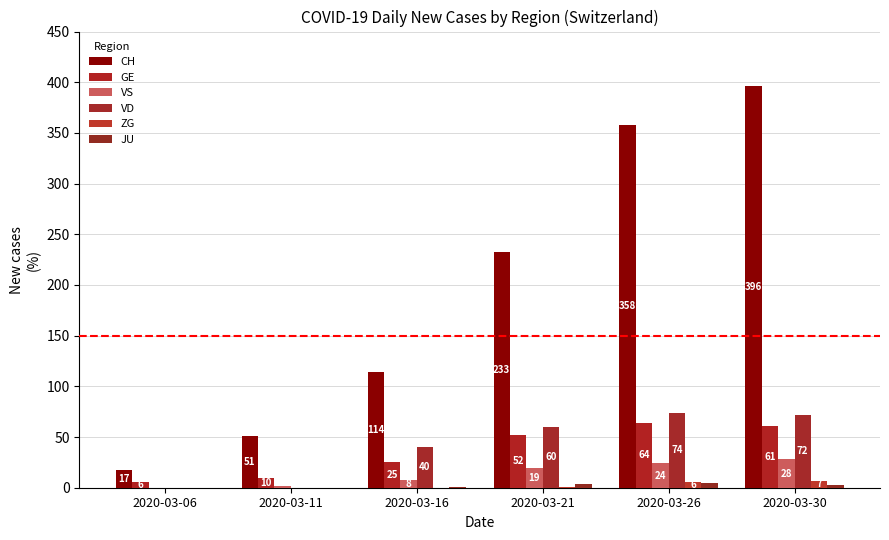

Is the value of GE at 2020-03-06 greater than the value of VD at 2020-03-21?

No